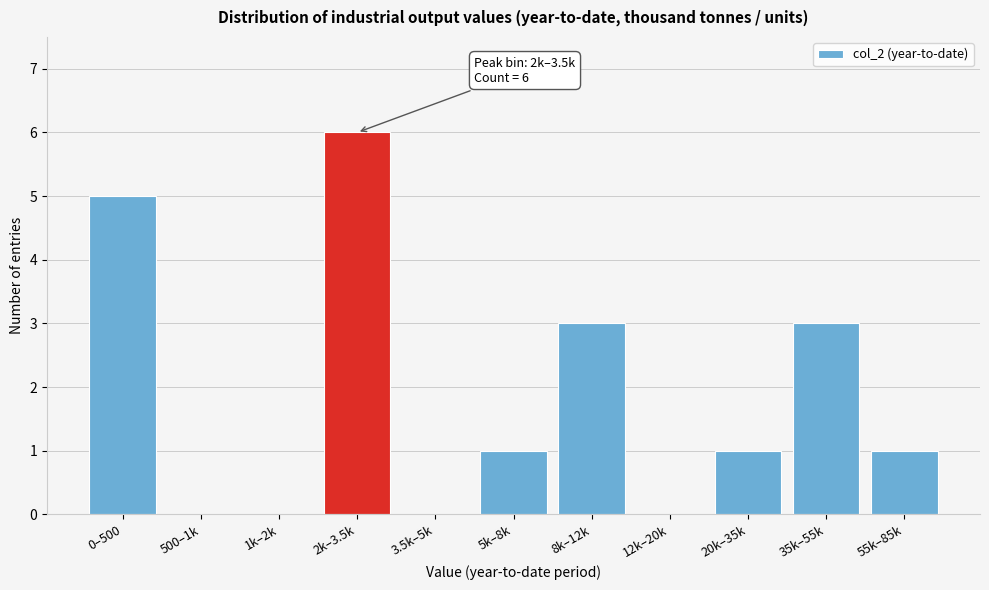

Reading left to right, transcribe all the data shown in this chart.

0–500=5	500–1k=0	1k–2k=0	2k–3.5k=6	3.5k–5k=0	5k–8k=1	8k–12k=3	12k–20k=0	20k–35k=1	35k–55k=3	55k–85k=1